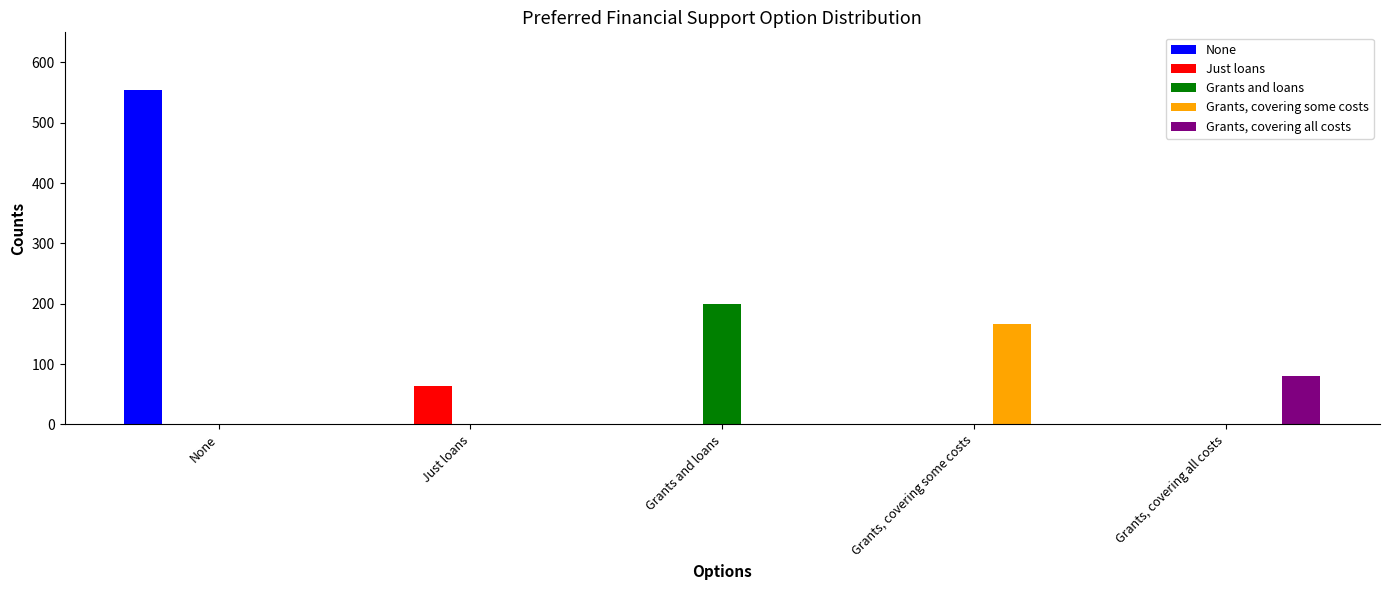

What is the total value across all series at Grants, covering some costs?

167